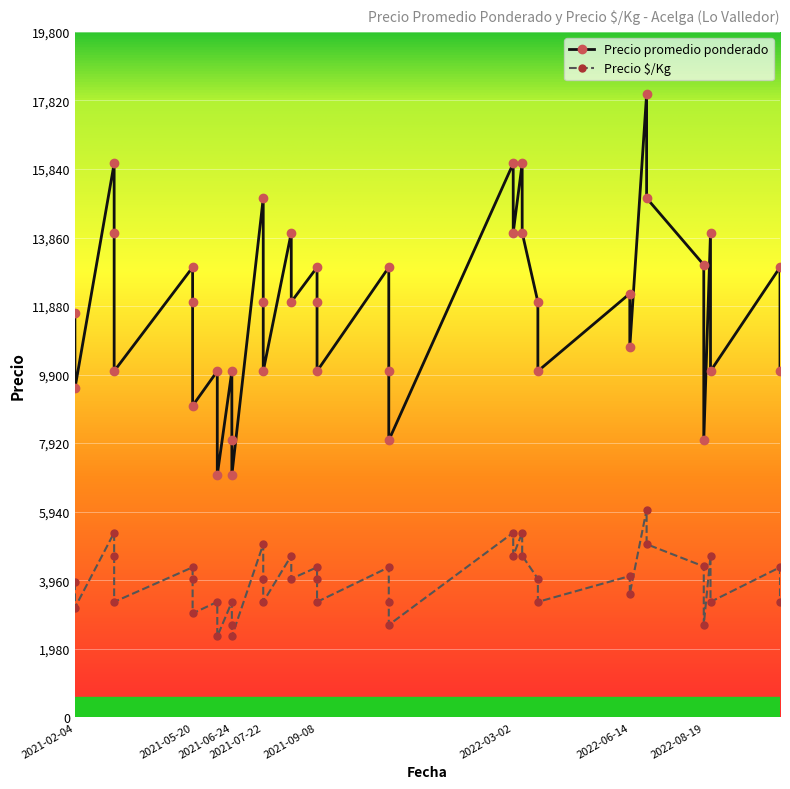

Which has a higher value, 2022-06-14 or 2021-09-08?

2021-09-08